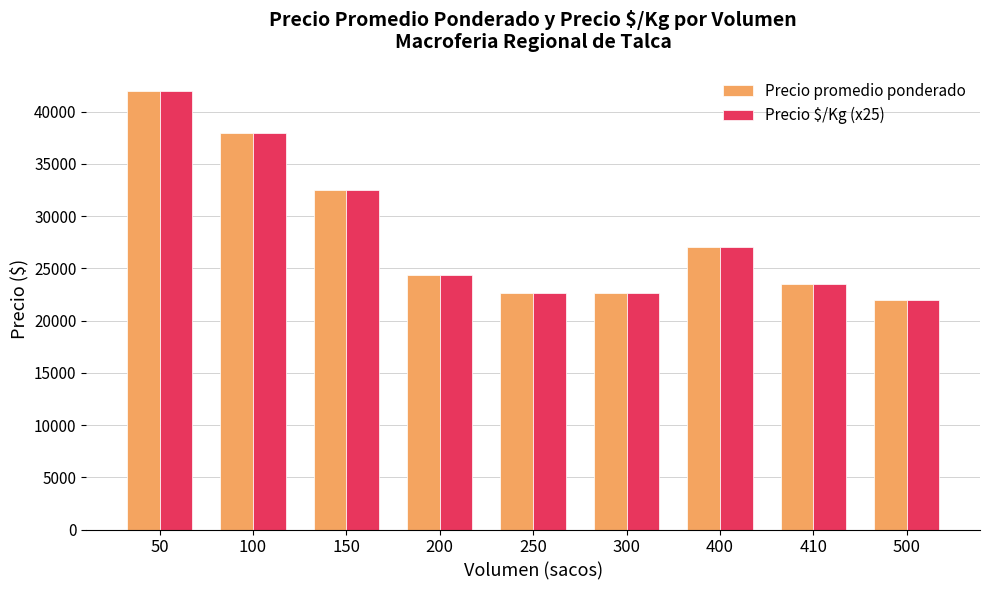

What is the highest value of the Precio promedio ponderado series?

42000